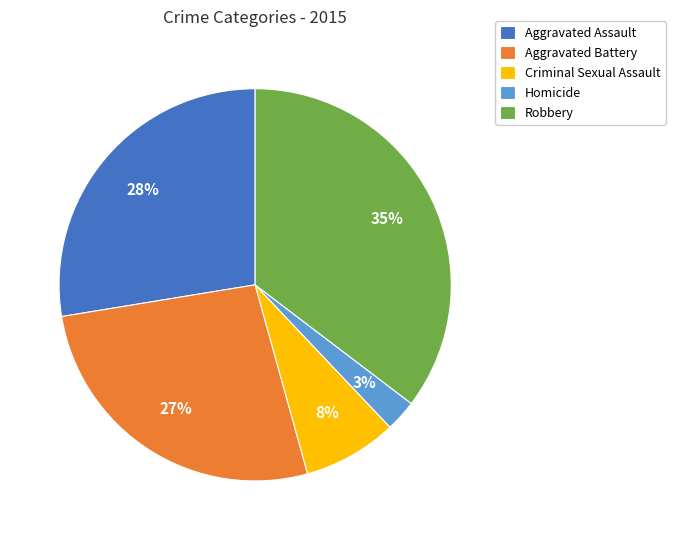

Between Aggravated Battery and Aggravated Assault, which is larger?

Aggravated Assault